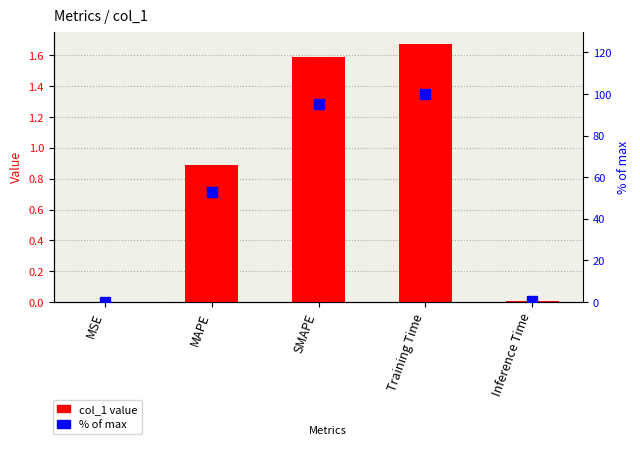

How many values in the % of max series exceed 53?

3